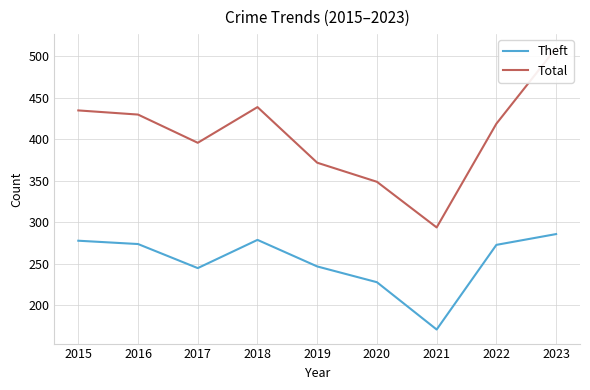

What is the total value across all series at 2020?

577